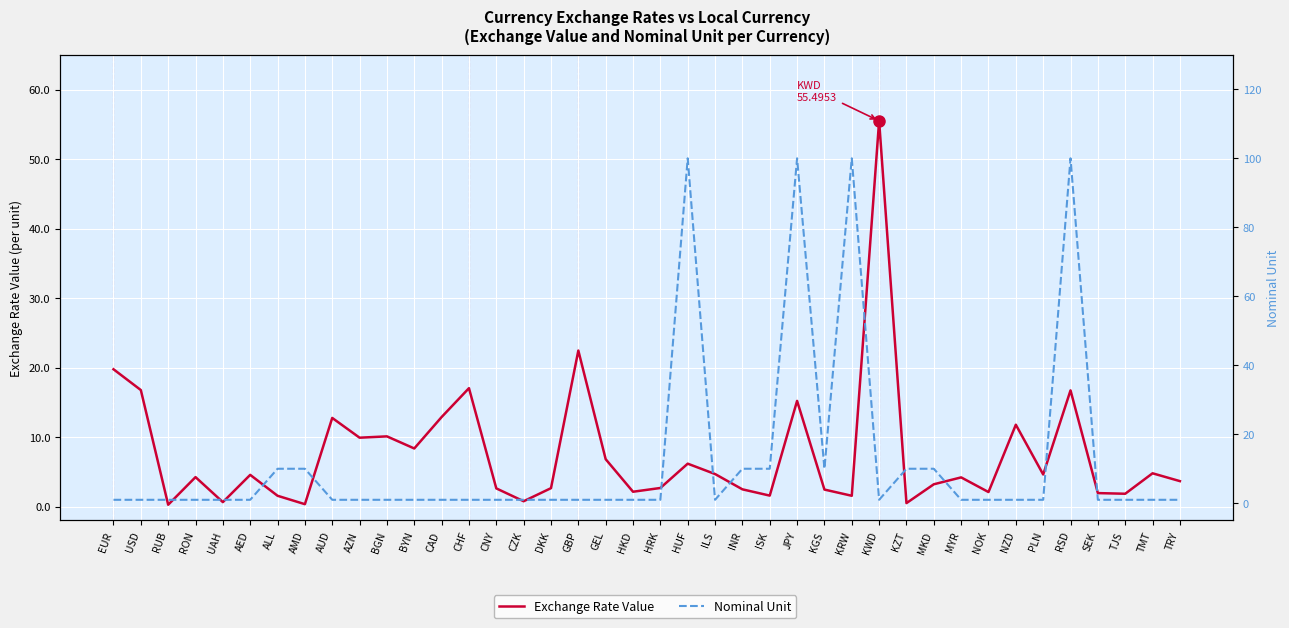

Reading left to right, extract all data points from this chart.

Exchange Rate Value: 19.8	16.8	0.3	4.2	0.6	4.6	1.6	0.3	12.8	9.9	10.1	8.4	12.9	17.0	2.6	0.8	2.7	22.4	6.8	2.1	2.7	6.2	4.7	2.5	1.6	15.2	2.4	1.6	55.5	0.5	3.2	4.2	2.1	11.8	4.6	16.7	1.9	1.8	4.8	3.7
Nominal Unit: 1.0	1.0	1.0	1.0	1.0	1.0	10.0	10.0	1.0	1.0	1.0	1.0	1.0	1.0	1.0	1.0	1.0	1.0	1.0	1.0	1.0	100.0	1.0	10.0	10.0	100.0	10.0	100.0	1.0	10.0	10.0	1.0	1.0	1.0	1.0	100.0	1.0	1.0	1.0	1.0